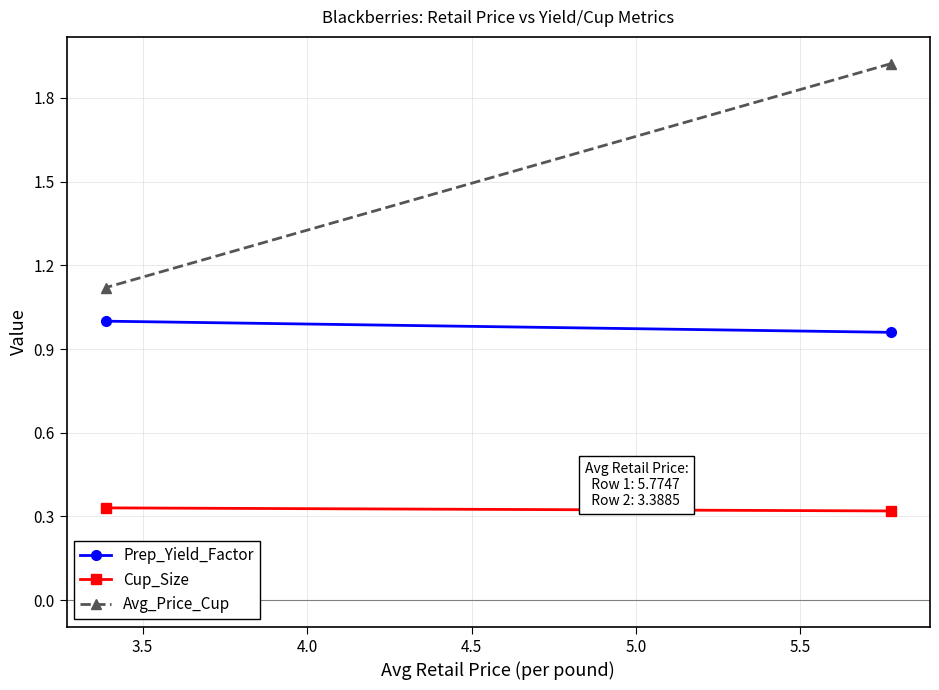

How many lines are shown in the chart?

3